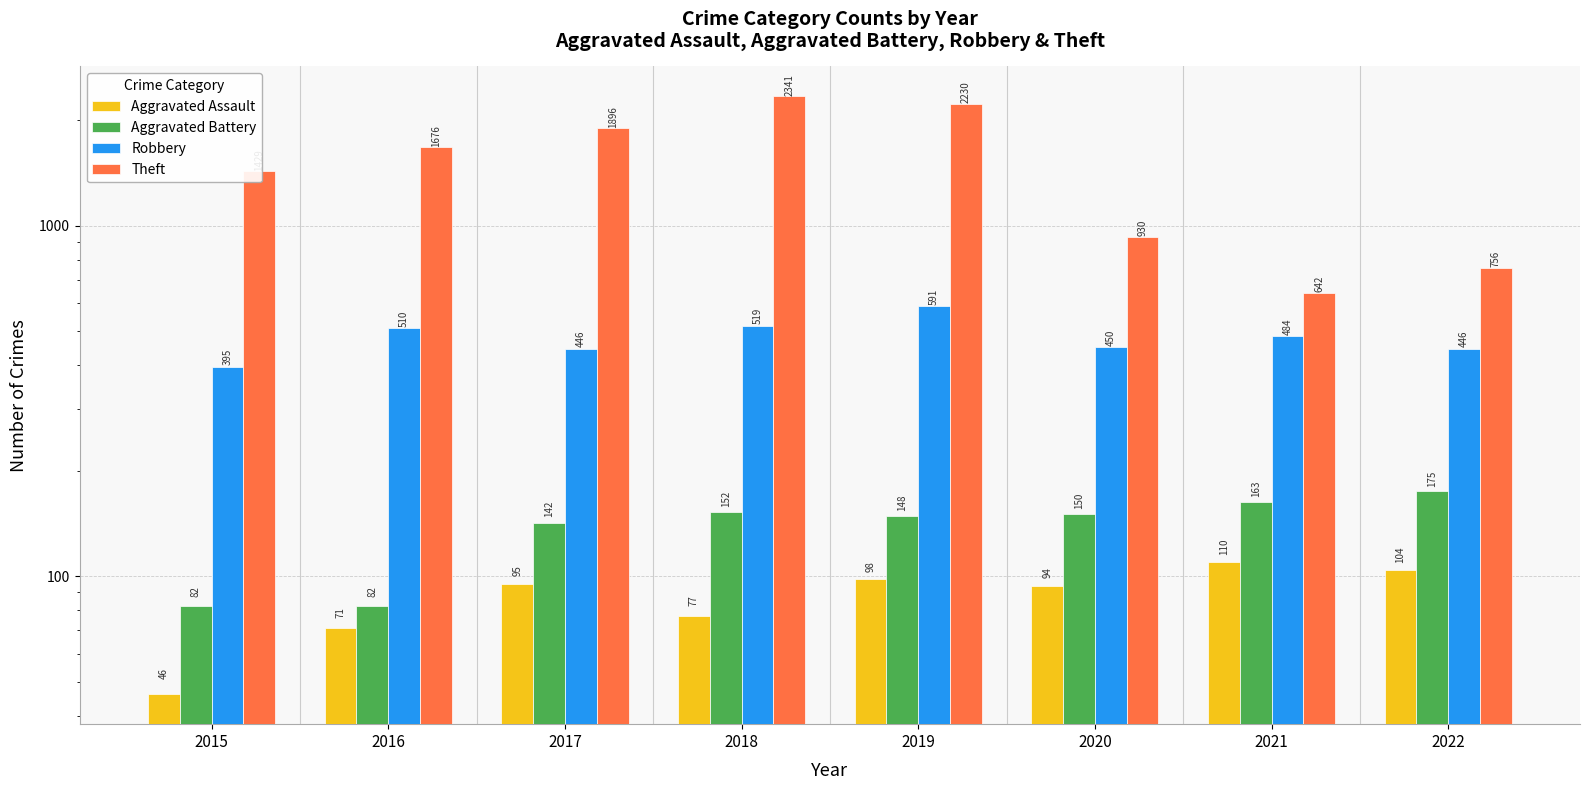

What is the difference between the maximum and second lowest values in the Robbery series?

145